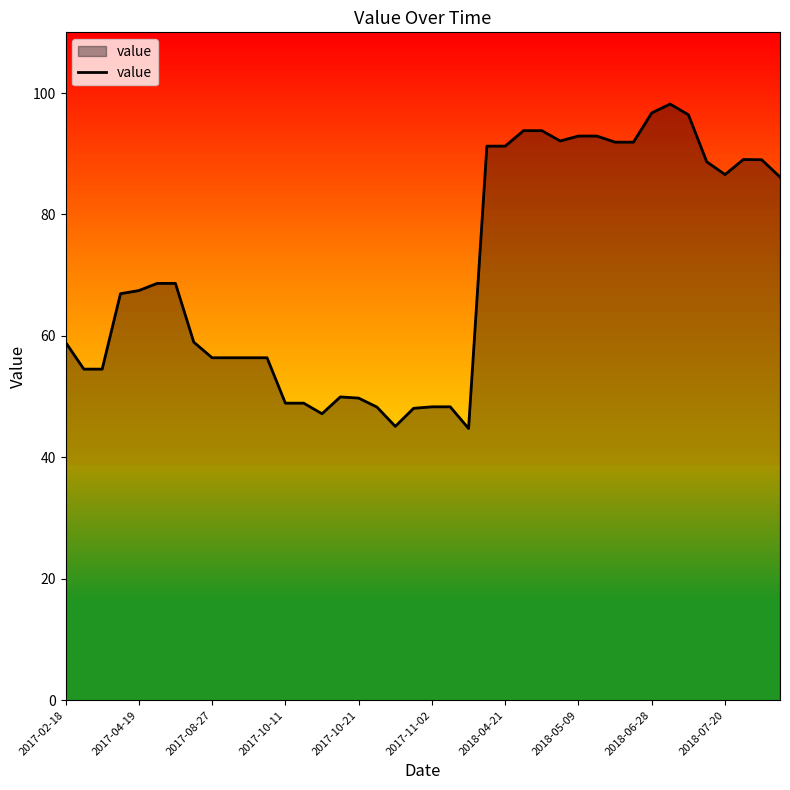

What is the greatest value displayed?

98.2